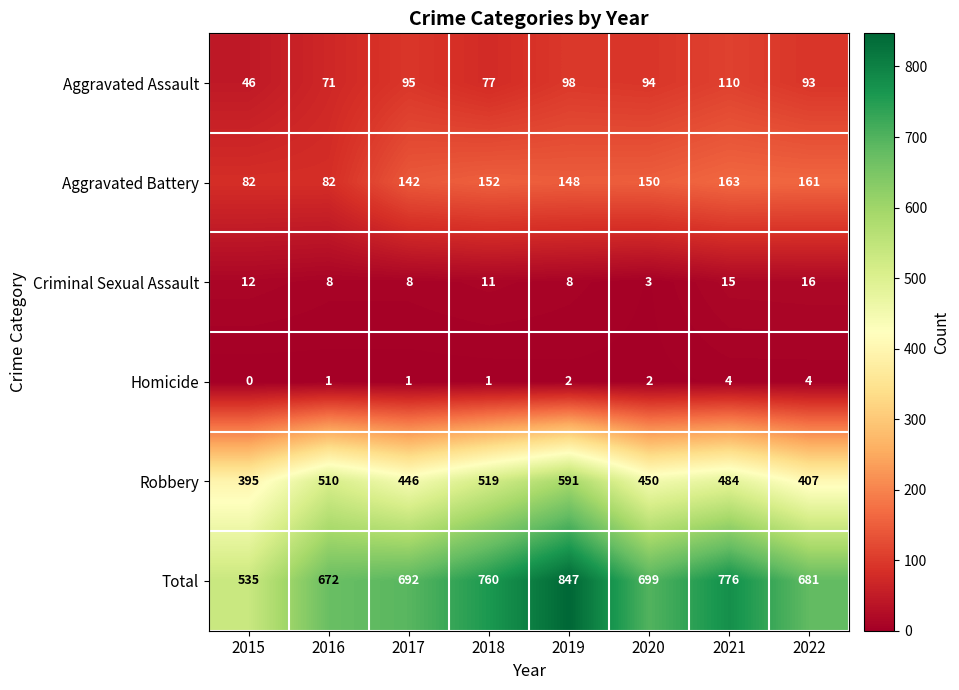

At which label does Robbery first exceed 484?

2016